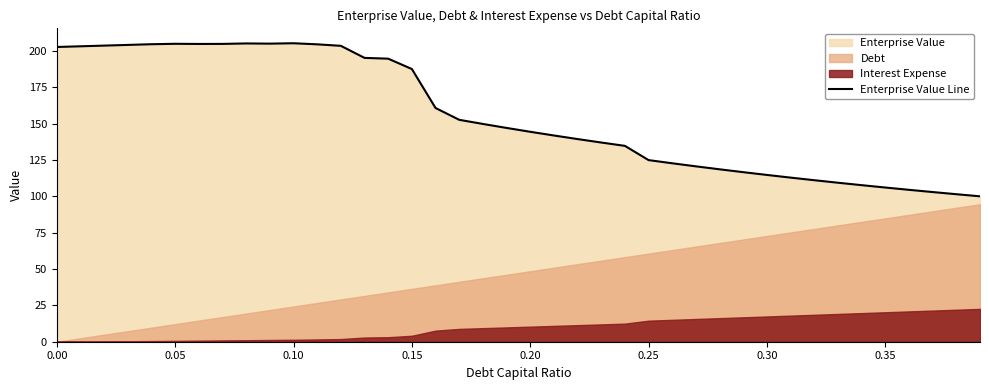

Is it true that Enterprise Value Line equals 264.4 at 0.00?

False